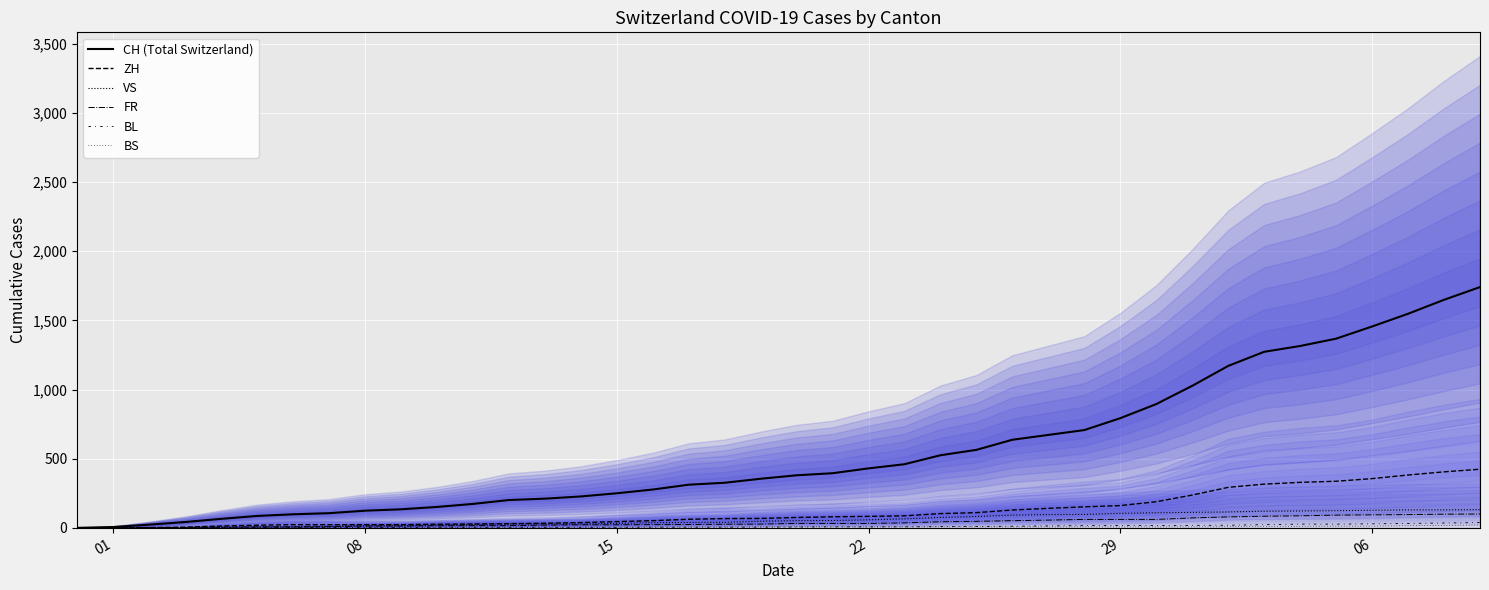

True or false: BS and CH (Total Switzerland) cross at least once.

False